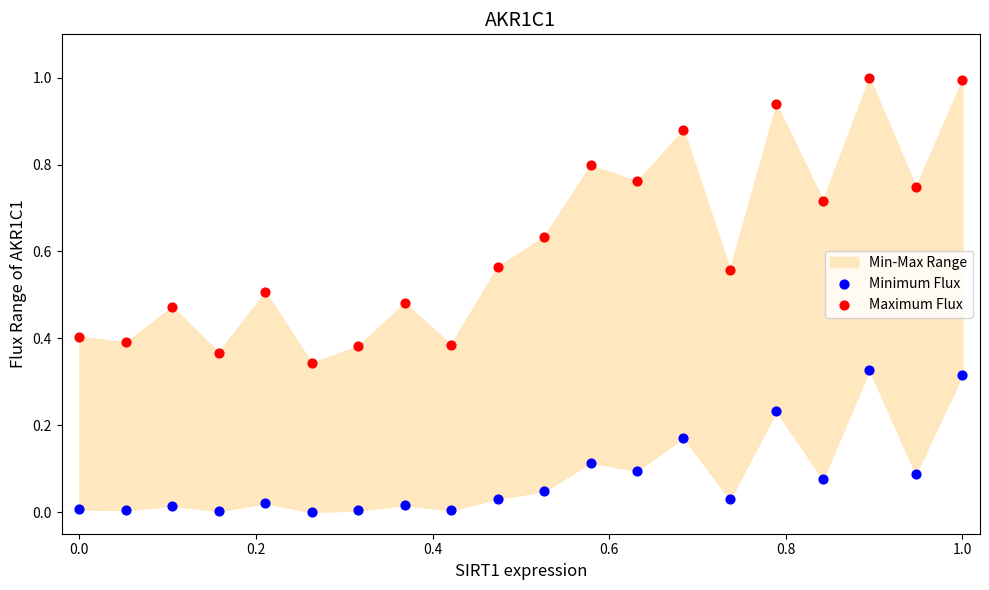

Which series has the largest Y range (max minus min)?

Maximum Flux